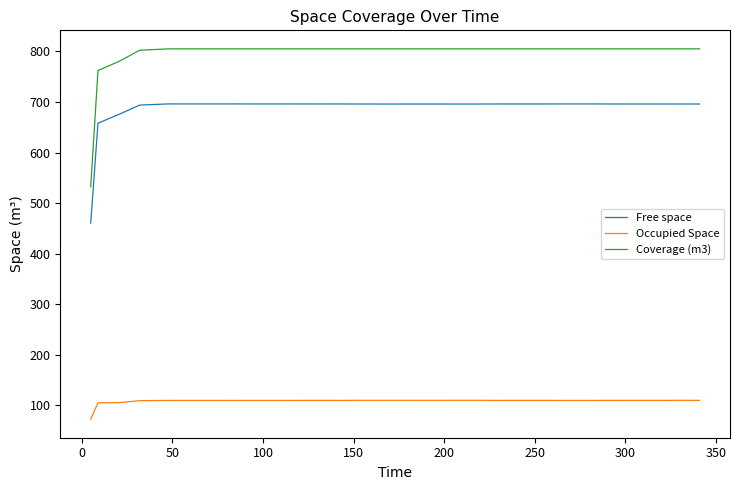

True or false: Free space and Coverage (m3) cross at least once.

False